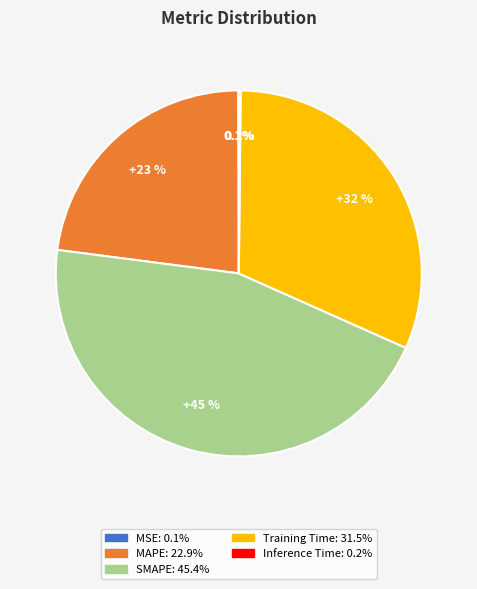

How much of the chart is everything except SMAPE?

54.6%